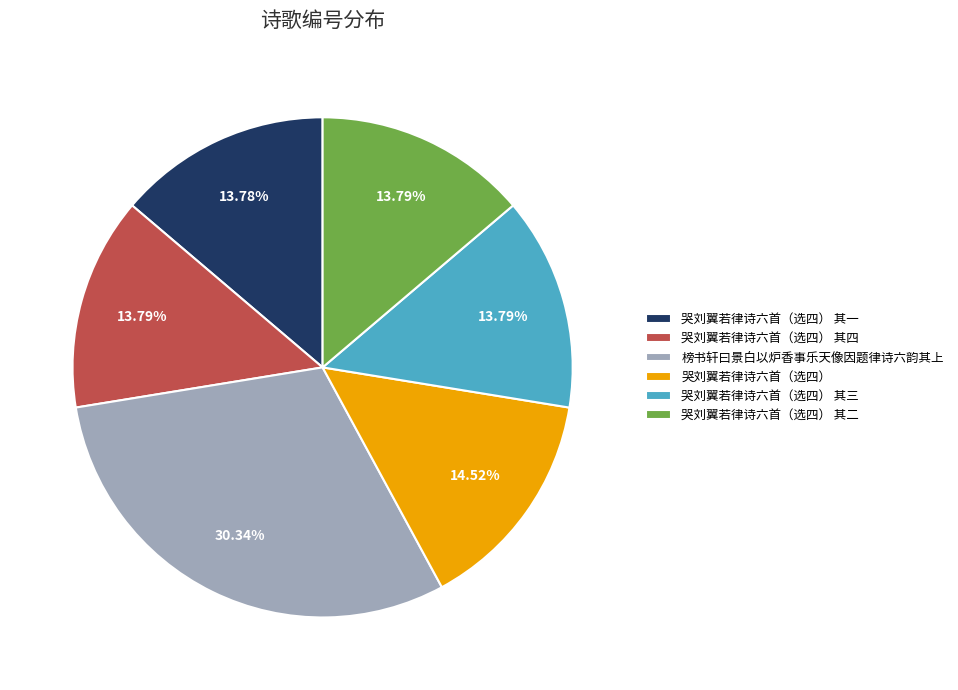

What is the largest slice in the pie chart?

榜书轩曰景白以炉香事乐天像因题律诗六韵其上